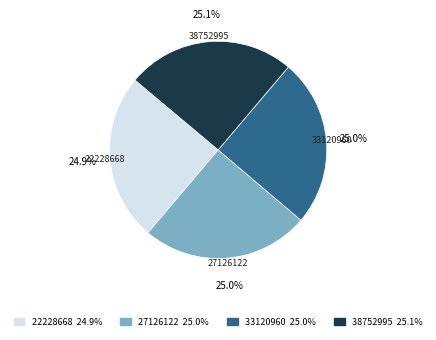

How many segments does this pie chart have?

4